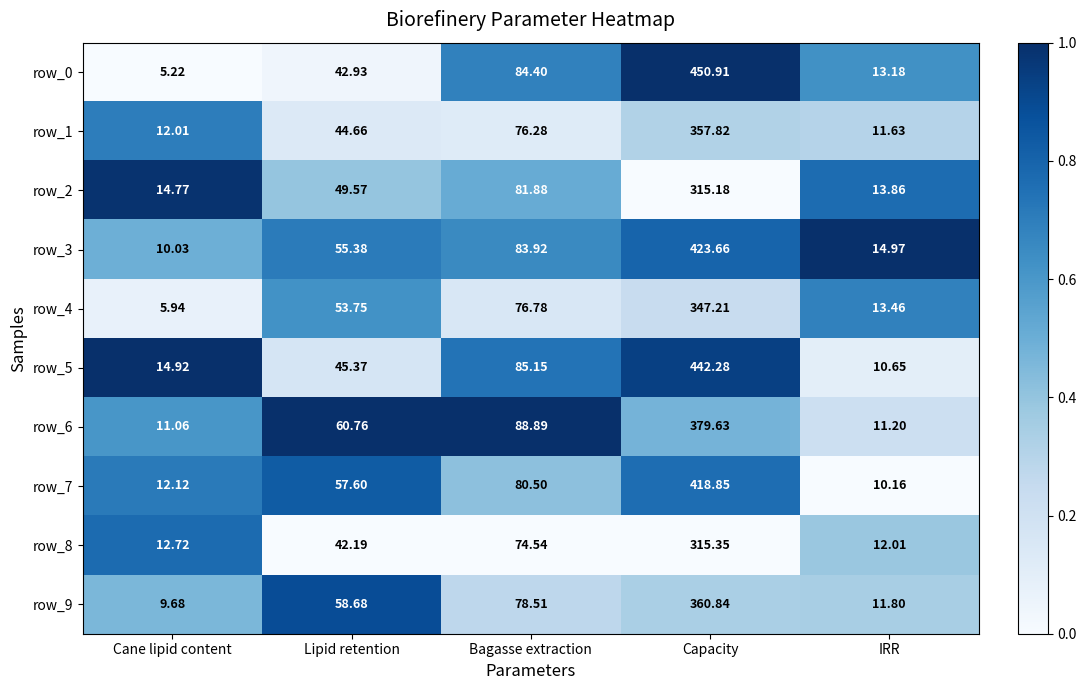

Is the value of row_6 at Bagasse extraction greater than the value of row_3 at Bagasse extraction?

Yes